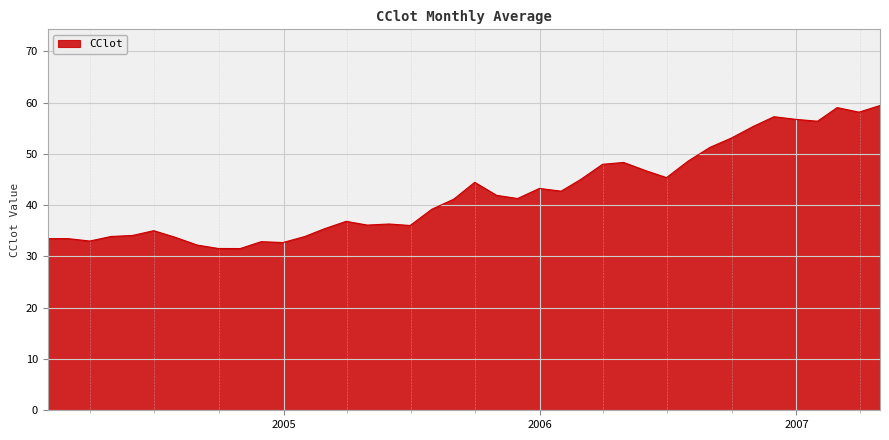

What is the average value?

42.4